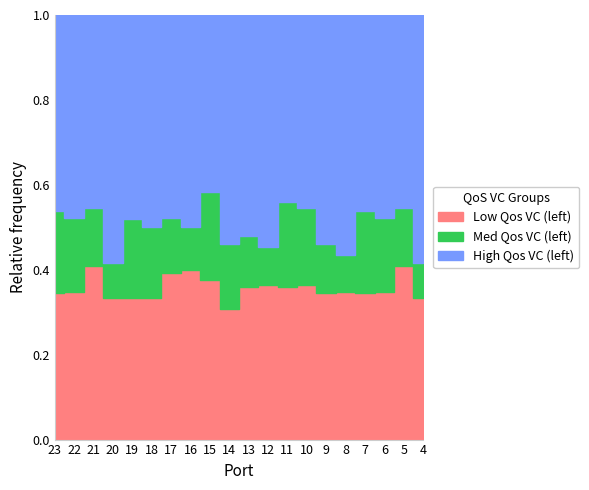

True or false: Med Qos VC (left) and Low Qos VC (left) cross at least once.

False